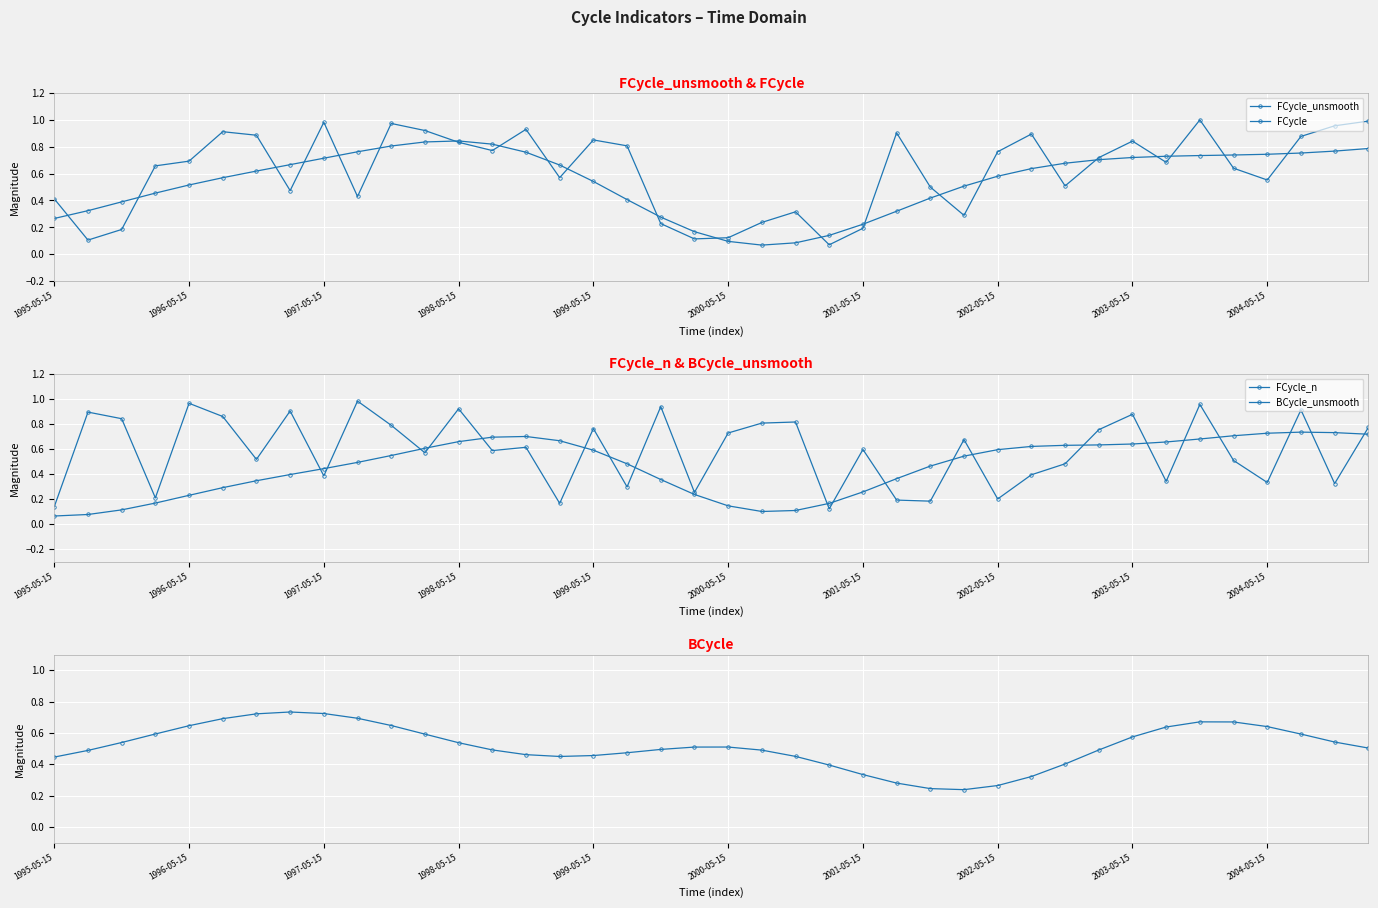

Is this an area chart (filled region under the line)?

No